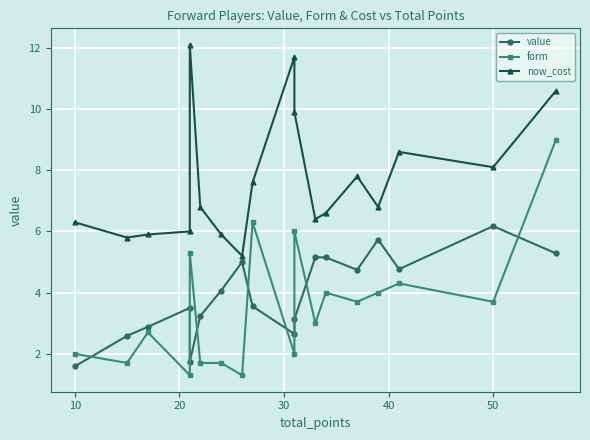

How many data points does each series have?

18